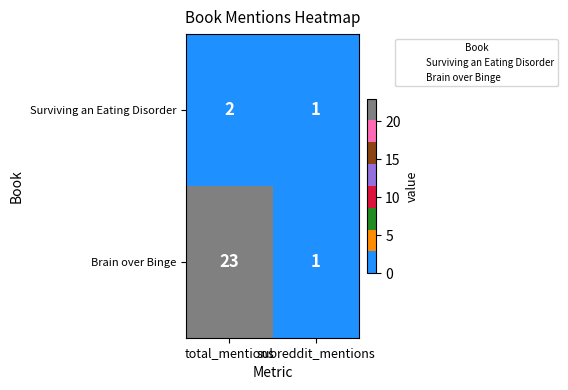

At how many categories does at least one series exceed 6?

1